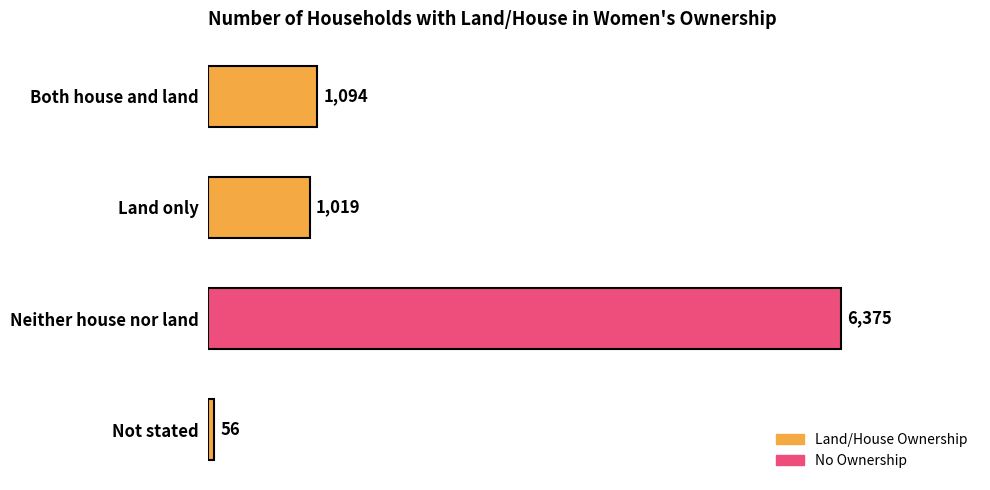

What is the sum of the values at Land only and Not stated?

1075